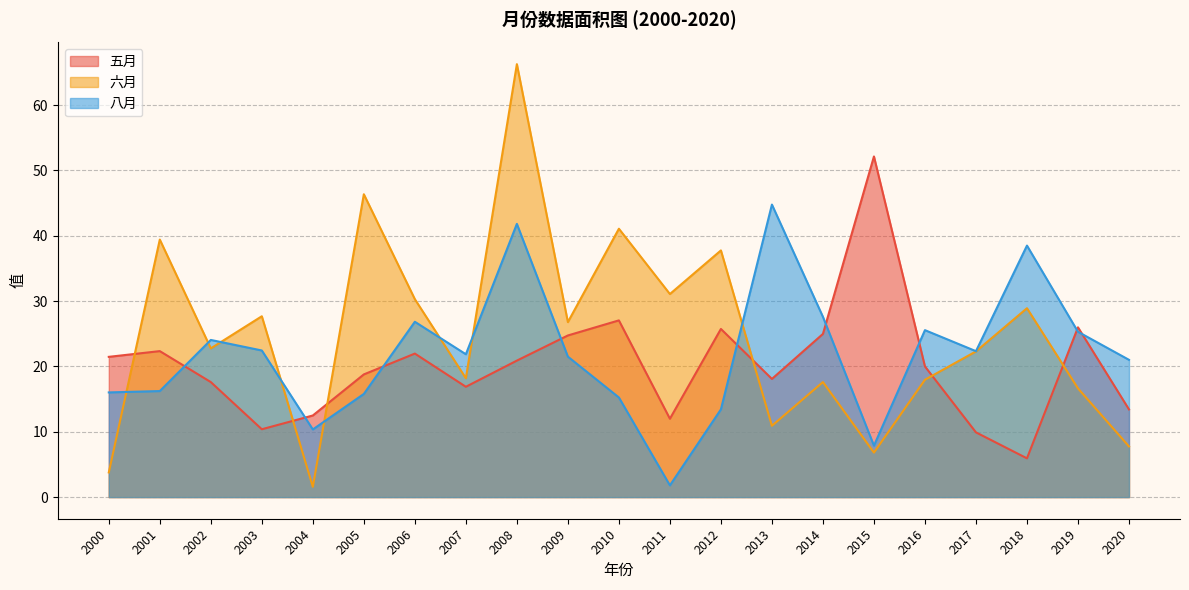

Rank the categories by 六月 value from lowest to highest.

2004, 2000, 2015, 2020, 2013, 2019, 2014, 2016, 2007, 2017, 2002, 2009, 2003, 2018, 2006, 2011, 2012, 2001, 2010, 2005, 2008